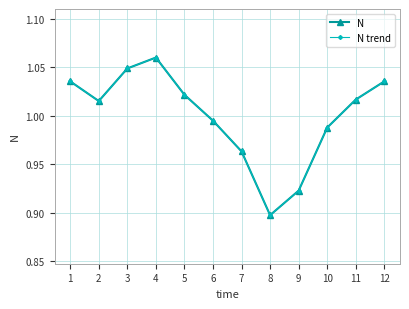

Reading left to right, list all the values displayed in this chart.

N: 1=1.0	2=1.0	3=1.0	4=1.1	5=1.0	6=1.0	7=1.0	8=0.9	9=0.9	10=1.0	11=1.0	12=1.0
N trend: 1=1.0	2=1.0	3=1.0	4=1.1	5=1.0	6=1.0	7=1.0	8=0.9	9=0.9	10=1.0	11=1.0	12=1.0